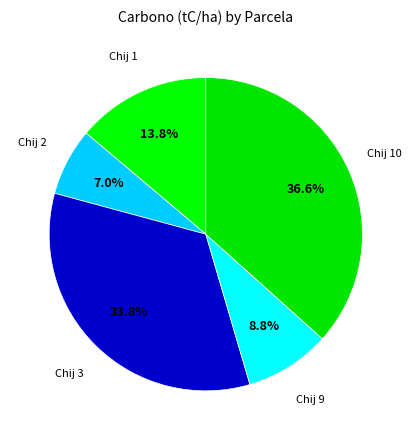

Approximately how many times larger is the value at Chij 9 compared to Chij 1?

0.6